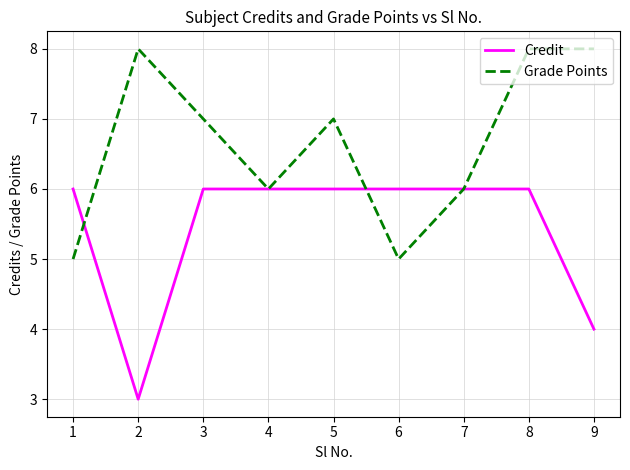

What is the minimum value for Grade Points?

5